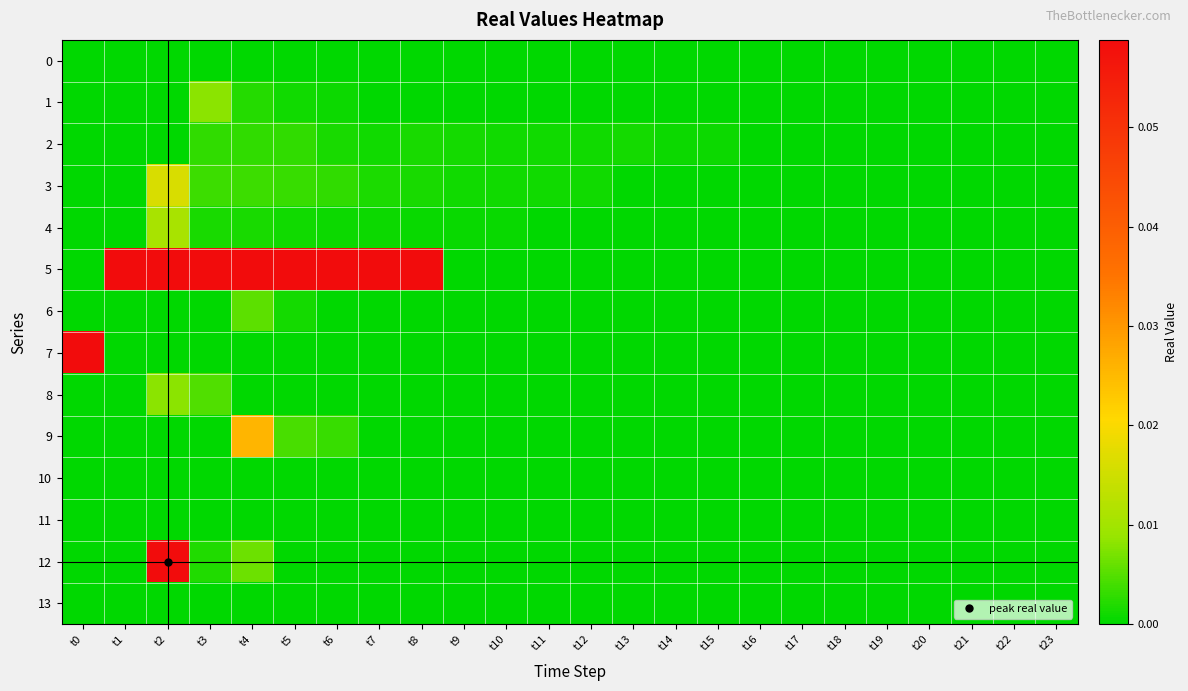

Reading left to right, transcribe all the data shown in this chart.

0: t0=0.0	t1=0.0	t2=0.0	t3=0.0	t4=0.0	t5=0.0	t6=0.0	t7=0.0	t8=0.0	t9=0.0	t10=0.0	t11=0.0	t12=0.0	t13=0.0	t14=0.0	t15=0.0	t16=0.0	t17=0.0	t18=0.0	t19=0.0	t20=0.0	t21=0.0	t22=0.0	t23=0.0
1: t0=0.0	t1=0.0	t2=0.0	t3=0.0	t4=0.0	t5=0.0	t6=0.0	t7=0.0	t8=0.0	t9=0.0	t10=0.0	t11=0.0	t12=0.0	t13=0.0	t14=0.0	t15=0.0	t16=0.0	t17=0.0	t18=0.0	t19=0.0	t20=0.0	t21=0.0	t22=0.0	t23=0.0
2: t0=0.0	t1=0.0	t2=0.0	t3=0.0	t4=0.0	t5=0.0	t6=0.0	t7=0.0	t8=0.0	t9=0.0	t10=0.0	t11=0.0	t12=0.0	t13=0.0	t14=0.0	t15=0.0	t16=0.0	t17=0.0	t18=0.0	t19=0.0	t20=0.0	t21=0.0	t22=0.0	t23=0.0
3: t0=0.0	t1=0.0	t2=0.0	t3=0.0	t4=0.0	t5=0.0	t6=0.0	t7=0.0	t8=0.0	t9=0.0	t10=0.0	t11=0.0	t12=0.0	t13=0.0	t14=0.0	t15=0.0	t16=0.0	t17=0.0	t18=0.0	t19=0.0	t20=0.0	t21=0.0	t22=0.0	t23=0.0
4: t0=0.0	t1=0.0	t2=0.0	t3=0.0	t4=0.0	t5=0.0	t6=0.0	t7=0.0	t8=0.0	t9=0.0	t10=0.0	t11=0.0	t12=0.0	t13=0.0	t14=0.0	t15=0.0	t16=0.0	t17=0.0	t18=0.0	t19=0.0	t20=0.0	t21=0.0	t22=0.0	t23=0.0
5: t0=0.0	t1=0.1	t2=0.1	t3=0.1	t4=0.1	t5=0.1	t6=0.1	t7=0.1	t8=0.1	t9=0.0	t10=0.0	t11=0.0	t12=0.0	t13=0.0	t14=0.0	t15=0.0	t16=0.0	t17=0.0	t18=0.0	t19=0.0	t20=0.0	t21=0.0	t22=0.0	t23=0.0
6: t0=0.0	t1=0.0	t2=0.0	t3=0.0	t4=0.0	t5=0.0	t6=0.0	t7=0.0	t8=0.0	t9=0.0	t10=0.0	t11=0.0	t12=0.0	t13=0.0	t14=0.0	t15=0.0	t16=0.0	t17=0.0	t18=0.0	t19=0.0	t20=0.0	t21=0.0	t22=0.0	t23=0.0
7: t0=0.1	t1=0.0	t2=0.0	t3=0.0	t4=0.0	t5=0.0	t6=0.0	t7=0.0	t8=0.0	t9=0.0	t10=0.0	t11=0.0	t12=0.0	t13=0.0	t14=0.0	t15=0.0	t16=0.0	t17=0.0	t18=0.0	t19=0.0	t20=0.0	t21=0.0	t22=0.0	t23=0.0
8: t0=0.0	t1=0.0	t2=0.0	t3=0.0	t4=0.0	t5=0.0	t6=0.0	t7=0.0	t8=0.0	t9=0.0	t10=0.0	t11=0.0	t12=0.0	t13=0.0	t14=0.0	t15=0.0	t16=0.0	t17=0.0	t18=0.0	t19=0.0	t20=0.0	t21=0.0	t22=0.0	t23=0.0
9: t0=0.0	t1=0.0	t2=0.0	t3=0.0	t4=0.0	t5=0.0	t6=0.0	t7=0.0	t8=0.0	t9=0.0	t10=0.0	t11=0.0	t12=0.0	t13=0.0	t14=0.0	t15=0.0	t16=0.0	t17=0.0	t18=0.0	t19=0.0	t20=0.0	t21=0.0	t22=0.0	t23=0.0
10: t0=0.0	t1=0.0	t2=0.0	t3=0.0	t4=0.0	t5=0.0	t6=0.0	t7=0.0	t8=0.0	t9=0.0	t10=0.0	t11=0.0	t12=0.0	t13=0.0	t14=0.0	t15=0.0	t16=0.0	t17=0.0	t18=0.0	t19=0.0	t20=0.0	t21=0.0	t22=0.0	t23=0.0
11: t0=0.0	t1=0.0	t2=0.0	t3=0.0	t4=0.0	t5=0.0	t6=0.0	t7=0.0	t8=0.0	t9=0.0	t10=0.0	t11=0.0	t12=0.0	t13=0.0	t14=0.0	t15=0.0	t16=0.0	t17=0.0	t18=0.0	t19=0.0	t20=0.0	t21=0.0	t22=0.0	t23=0.0
12: t0=0.0	t1=0.0	t2=0.1	t3=0.0	t4=0.0	t5=0.0	t6=0.0	t7=0.0	t8=0.0	t9=0.0	t10=0.0	t11=0.0	t12=0.0	t13=0.0	t14=0.0	t15=0.0	t16=0.0	t17=0.0	t18=0.0	t19=0.0	t20=0.0	t21=0.0	t22=0.0	t23=0.0
13: t0=0.0	t1=0.0	t2=0.0	t3=0.0	t4=0.0	t5=0.0	t6=0.0	t7=0.0	t8=0.0	t9=0.0	t10=0.0	t11=0.0	t12=0.0	t13=0.0	t14=0.0	t15=0.0	t16=0.0	t17=0.0	t18=0.0	t19=0.0	t20=0.0	t21=0.0	t22=0.0	t23=0.0